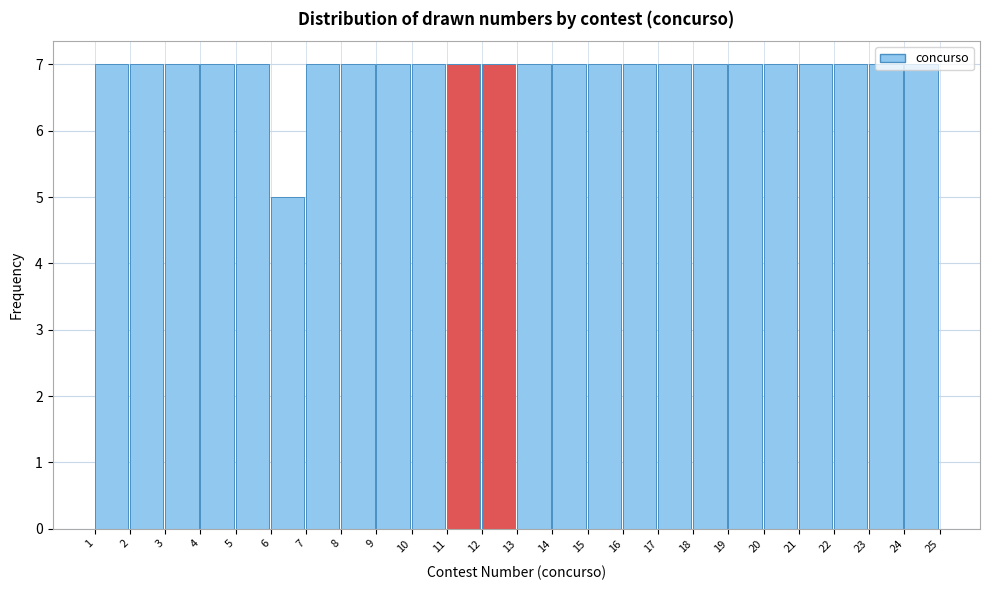

What is the height of the bar covering 7 to 8 on the x-axis? The values are not printed on the chart, so give them approximately, as read against the axis.

7